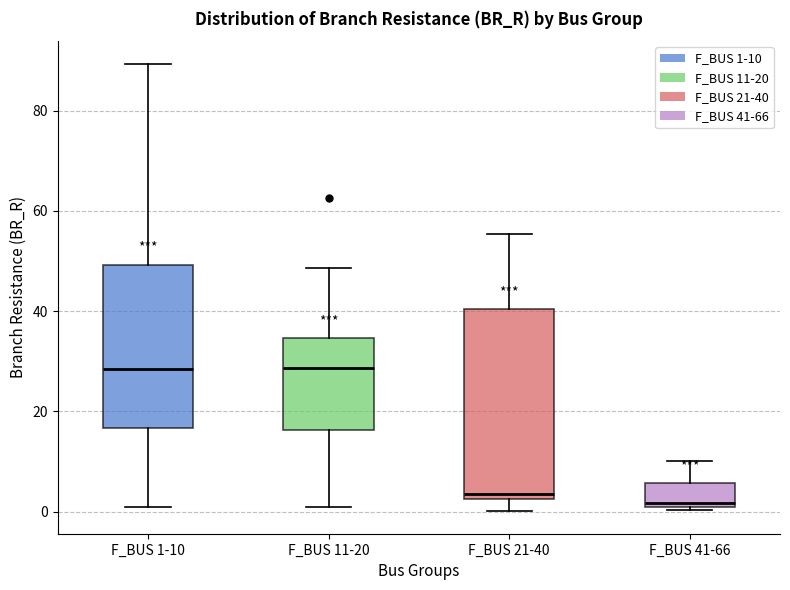

Where is the upper edge of the box for F_BUS 1-10 on the y-axis? The values are not printed on the chart, so give them approximately, as read against the axis.

50